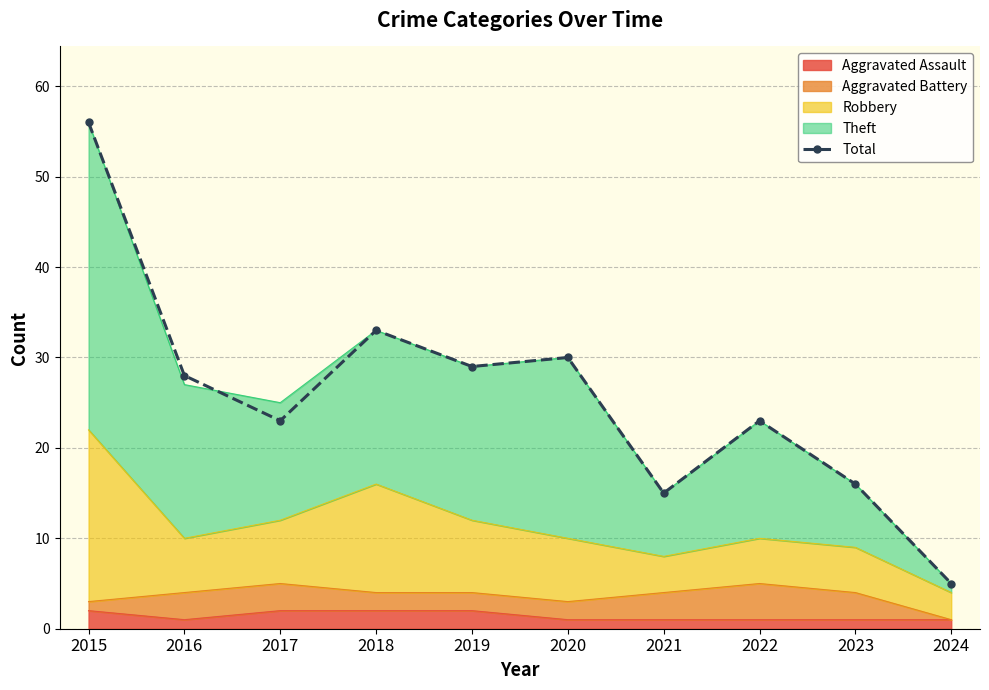

What is the minimum value shown in the chart?

5